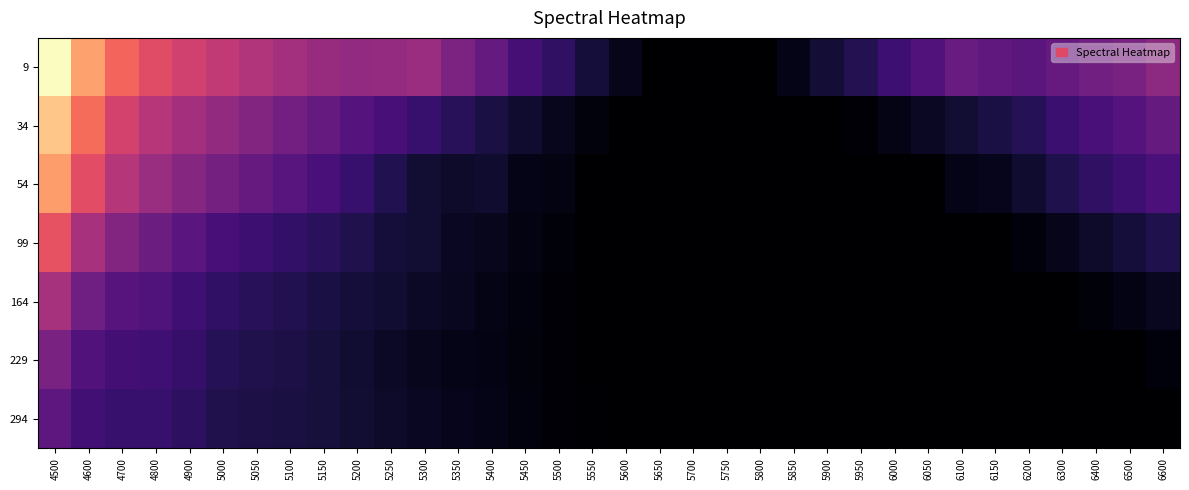

Reading left to right, transcribe all the data shown in this chart.

9: 4500=1.1	4600=0.9	4700=0.8	4800=0.7	4900=0.7	5000=0.6	5050=0.6	5100=0.5	5150=0.5	5200=0.5	5250=0.5	5300=0.5	5350=0.5	5400=0.4	5450=0.3	5500=0.3	5550=0.2	5600=0.1	5650=0.1	5700=0.1	5750=0.1	5800=0.1	5850=0.1	5900=0.2	5950=0.2	6000=0.3	6050=0.4	6100=0.4	6150=0.4	6200=0.4	6300=0.4	6400=0.4	6500=0.5	6600=0.5
34: 4500=1.0	4600=0.8	4700=0.7	4800=0.6	4900=0.5	5000=0.5	5050=0.5	5100=0.4	5150=0.4	5200=0.4	5250=0.3	5300=0.3	5350=0.3	5400=0.2	5450=0.2	5500=0.2	5550=0.1	5600=0.1	5650=0.1	5700=0.1	5750=0.1	5800=0.1	5850=0.1	5900=0.1	5950=0.1	6000=0.1	6050=0.2	6100=0.2	6150=0.2	6200=0.2	6300=0.3	6400=0.3	6500=0.4	6600=0.4
54: 4500=0.9	4600=0.7	4700=0.6	4800=0.5	4900=0.5	5000=0.4	5050=0.4	5100=0.4	5150=0.3	5200=0.3	5250=0.2	5300=0.2	5350=0.2	5400=0.2	5450=0.1	5500=0.1	5550=0.1	5600=0.1	5650=0.1	5700=0.1	5750=0.1	5800=0.1	5850=0.1	5900=0.1	5950=0.1	6000=0.1	6050=0.1	6100=0.1	6150=0.2	6200=0.2	6300=0.2	6400=0.3	6500=0.3	6600=0.3
99: 4500=0.7	4600=0.6	4700=0.5	4800=0.4	4900=0.4	5000=0.3	5050=0.3	5100=0.3	5150=0.3	5200=0.2	5250=0.2	5300=0.2	5350=0.2	5400=0.2	5450=0.1	5500=0.1	5550=0.1	5600=0.1	5650=0.1	5700=0.1	5750=0.1	5800=0.1	5850=0.1	5900=0.1	5950=0.1	6000=0.1	6050=0.1	6100=0.1	6150=0.1	6200=0.1	6300=0.1	6400=0.2	6500=0.2	6600=0.2
164: 4500=0.6	4600=0.4	4700=0.4	4800=0.3	4900=0.3	5000=0.3	5050=0.3	5100=0.2	5150=0.2	5200=0.2	5250=0.2	5300=0.2	5350=0.2	5400=0.1	5450=0.1	5500=0.1	5550=0.1	5600=0.1	5650=0.1	5700=0.1	5750=0.1	5800=0.1	5850=0.1	5900=0.1	5950=0.1	6000=0.1	6050=0.1	6100=0.1	6150=0.1	6200=0.1	6300=0.1	6400=0.1	6500=0.1	6600=0.2
229: 4500=0.4	4600=0.3	4700=0.3	4800=0.3	4900=0.3	5000=0.2	5050=0.2	5100=0.2	5150=0.2	5200=0.2	5250=0.2	5300=0.2	5350=0.1	5400=0.1	5450=0.1	5500=0.1	5550=0.1	5600=0.1	5650=0.1	5700=0.1	5750=0.1	5800=0.1	5850=0.1	5900=0.1	5950=0.1	6000=0.1	6050=0.1	6100=0.1	6150=0.1	6200=0.1	6300=0.1	6400=0.1	6500=0.1	6600=0.1
294: 4500=0.4	4600=0.3	4700=0.3	4800=0.3	4900=0.3	5000=0.2	5050=0.2	5100=0.2	5150=0.2	5200=0.2	5250=0.2	5300=0.2	5350=0.2	5400=0.1	5450=0.1	5500=0.1	5550=0.1	5600=0.1	5650=0.1	5700=0.1	5750=0.1	5800=0.1	5850=0.1	5900=0.1	5950=0.1	6000=0.1	6050=0.1	6100=0.1	6150=0.1	6200=0.1	6300=0.1	6400=0.1	6500=0.1	6600=0.1